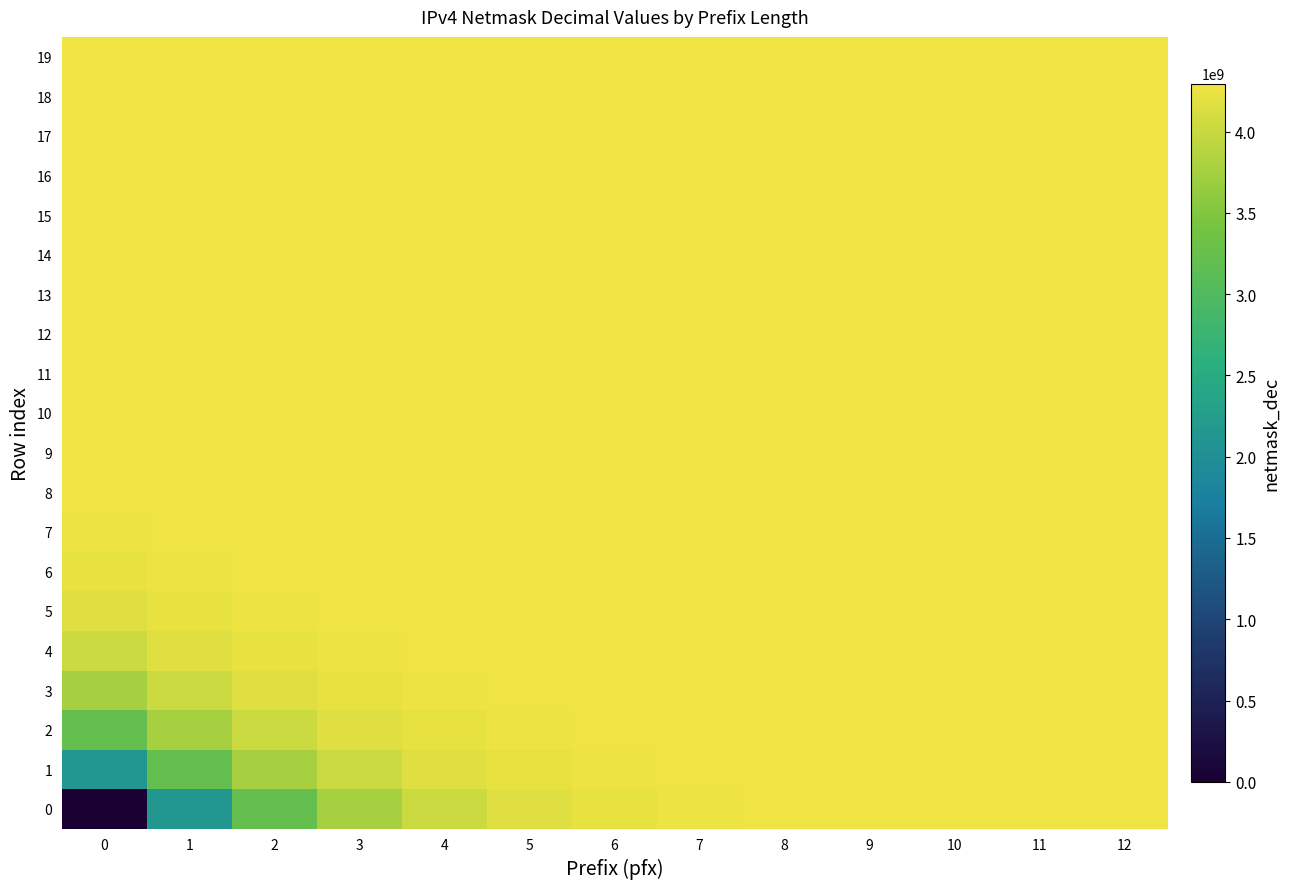

Which category has the highest value across all series?

12